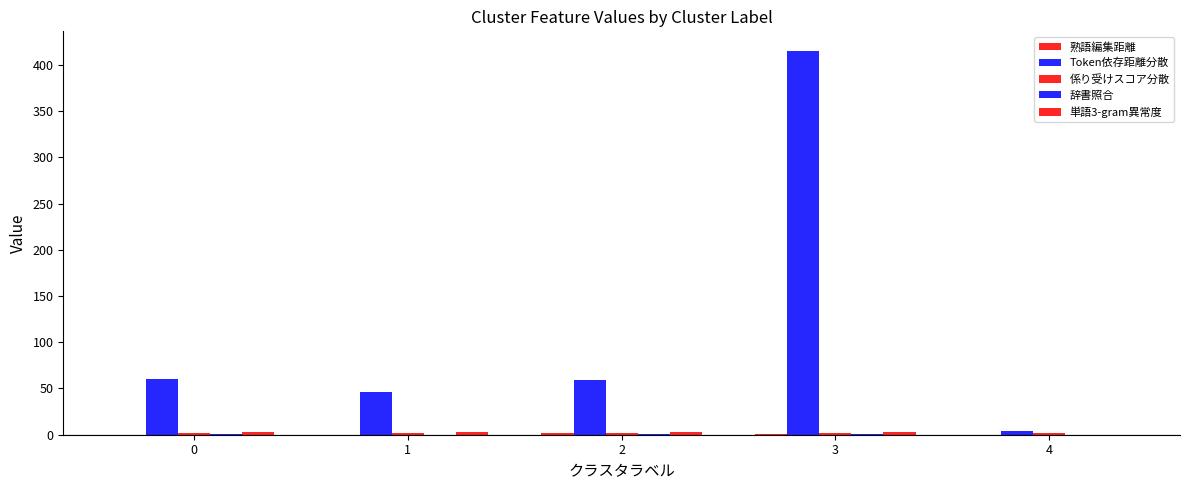

How many groups of bars are there?

5